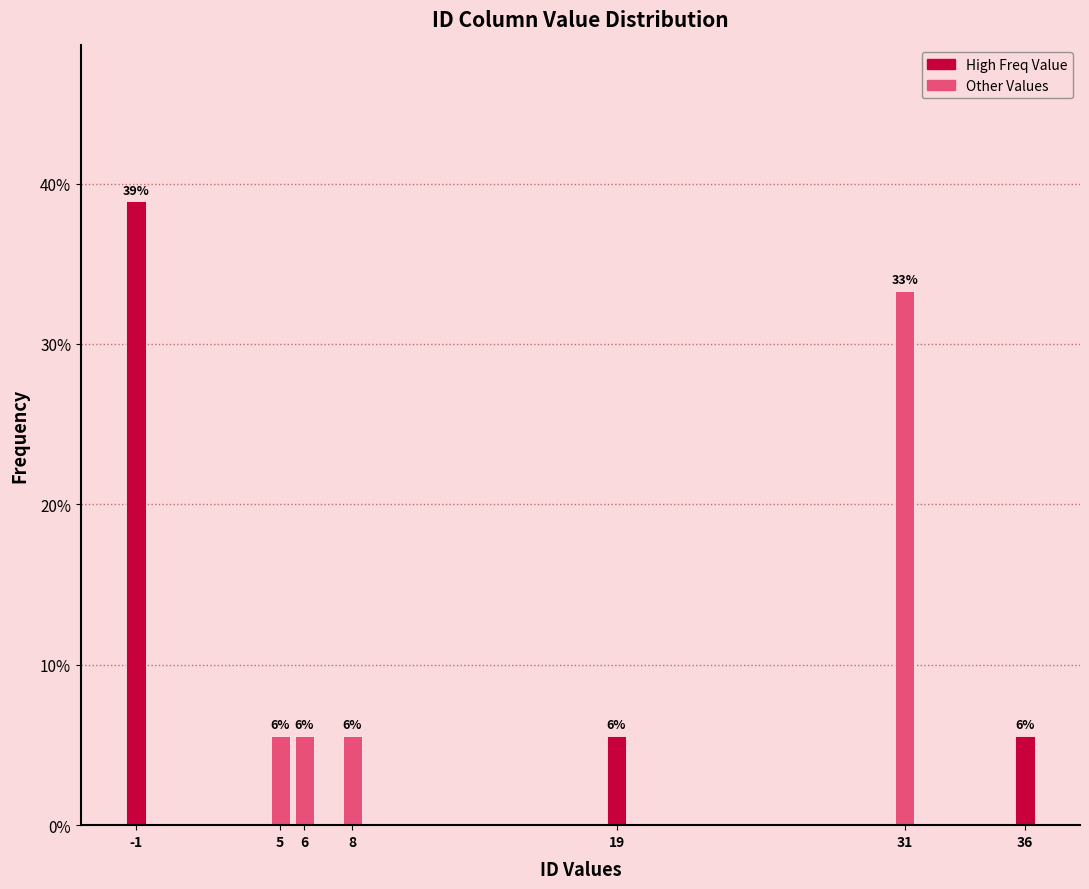

Are the bars horizontal?

No